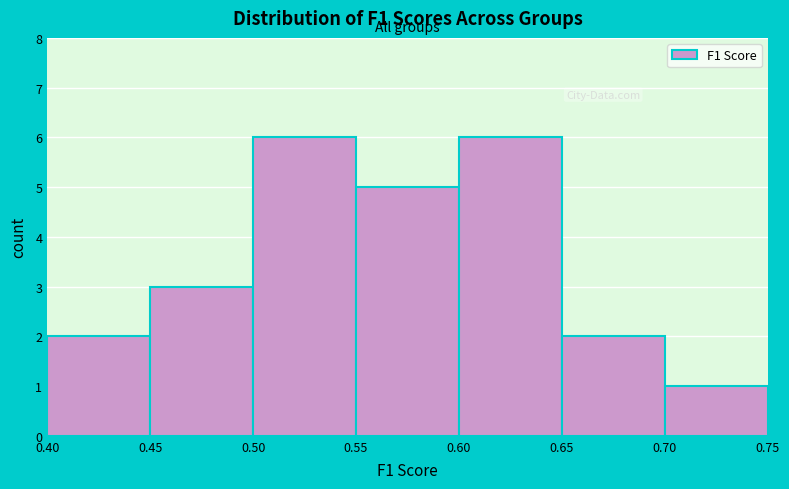

Reading left to right, list every bar in this chart as the range it spans on the x-axis followed by its height. The values are not printed on the chart, so give them approximately, as read against the axis.

0.40 to 0.45: 2
0.45 to 0.50: 3
0.50 to 0.55: 6
0.55 to 0.60: 5
0.60 to 0.65: 6
0.65 to 0.70: 2
0.70 to 0.75: 1